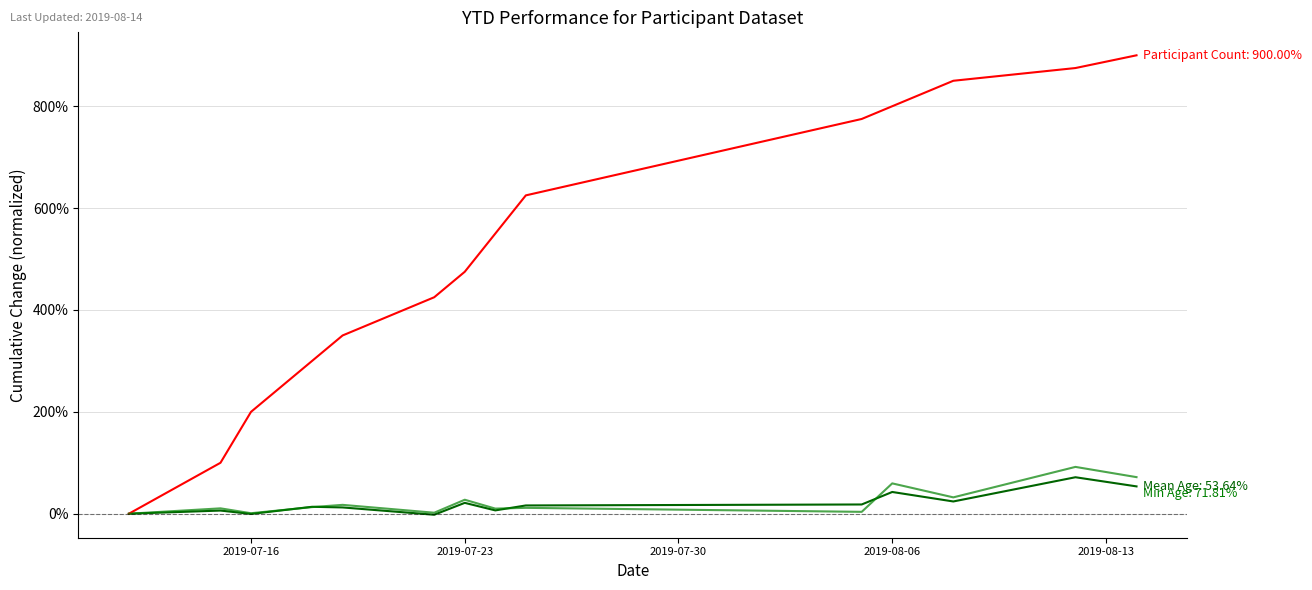

Does the chart display data point markers on the line(s)?

No